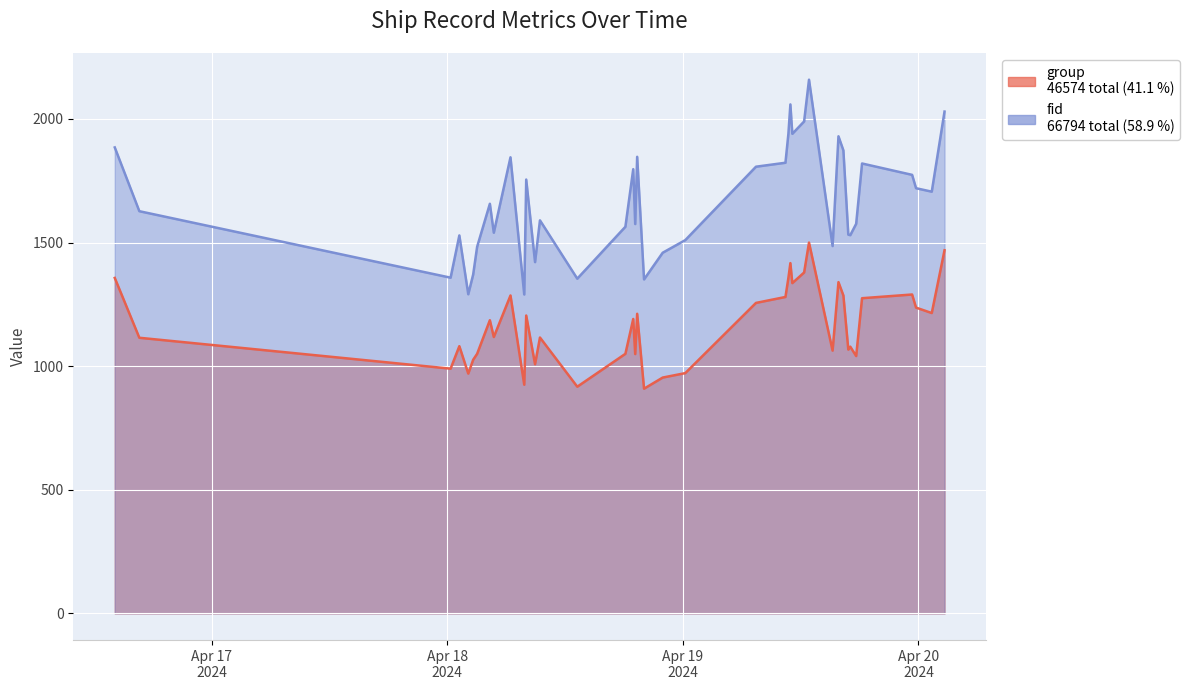

What is the minimum value shown in the chart?

909